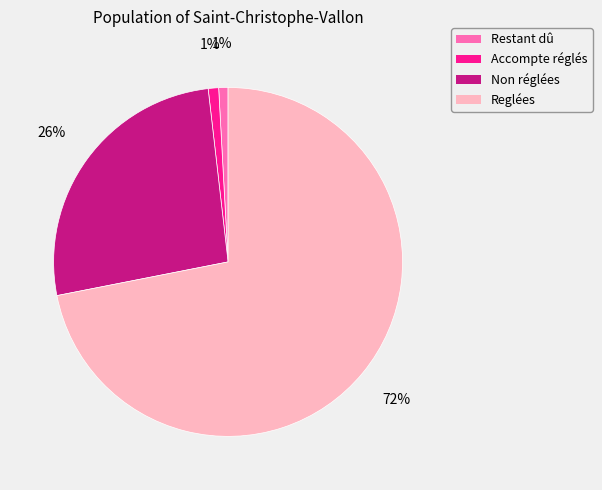

How many slices are in this pie chart?

4